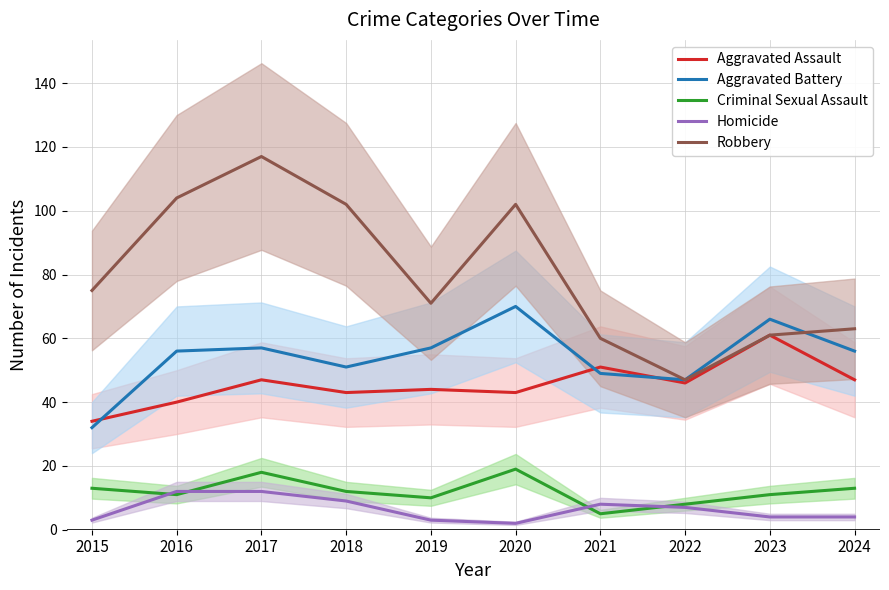

Is this an area chart (filled region under the line)?

No